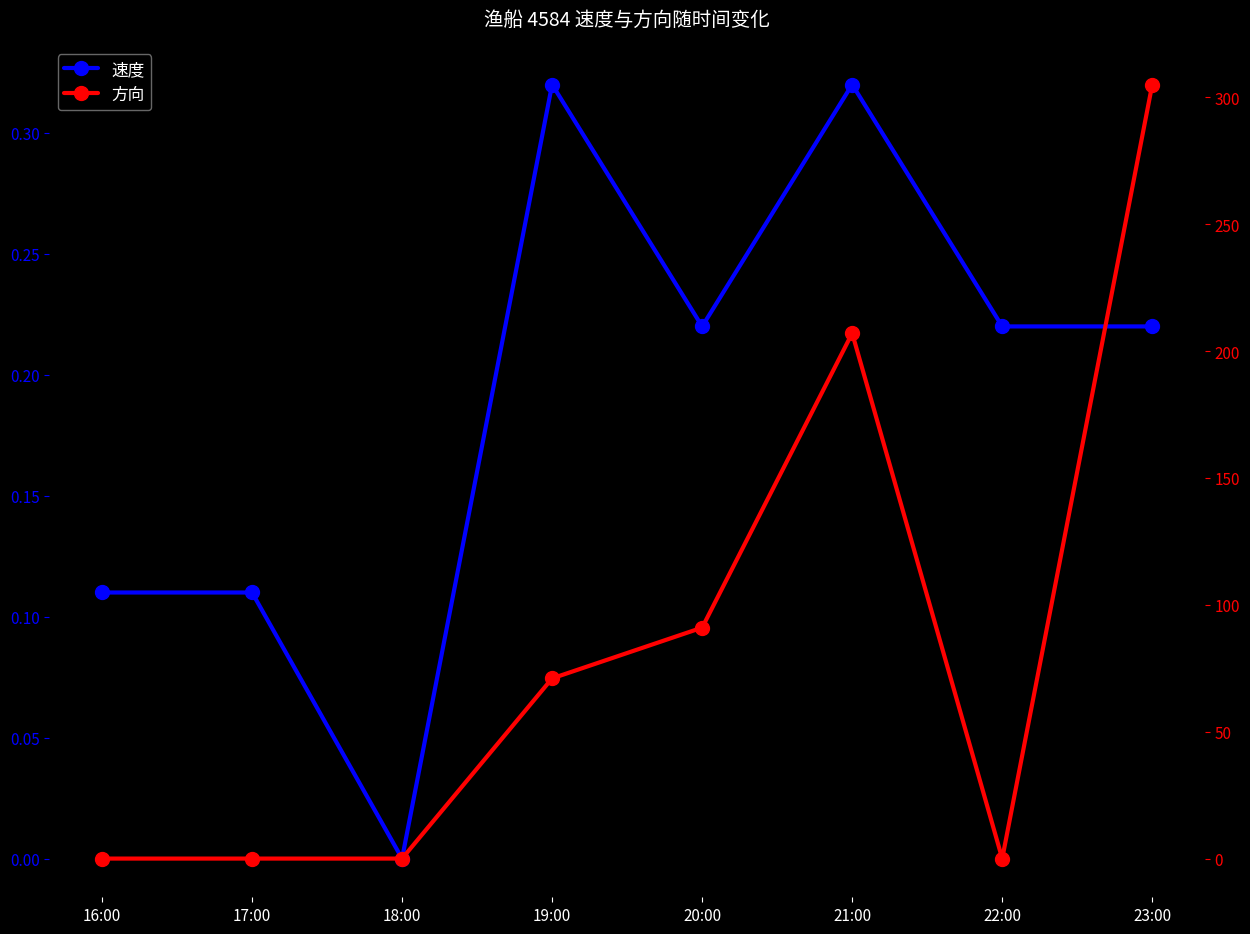

List the labels in order of 速度 value, smallest first.

18:00, 16:00, 17:00, 20:00, 22:00, 23:00, 19:00, 21:00